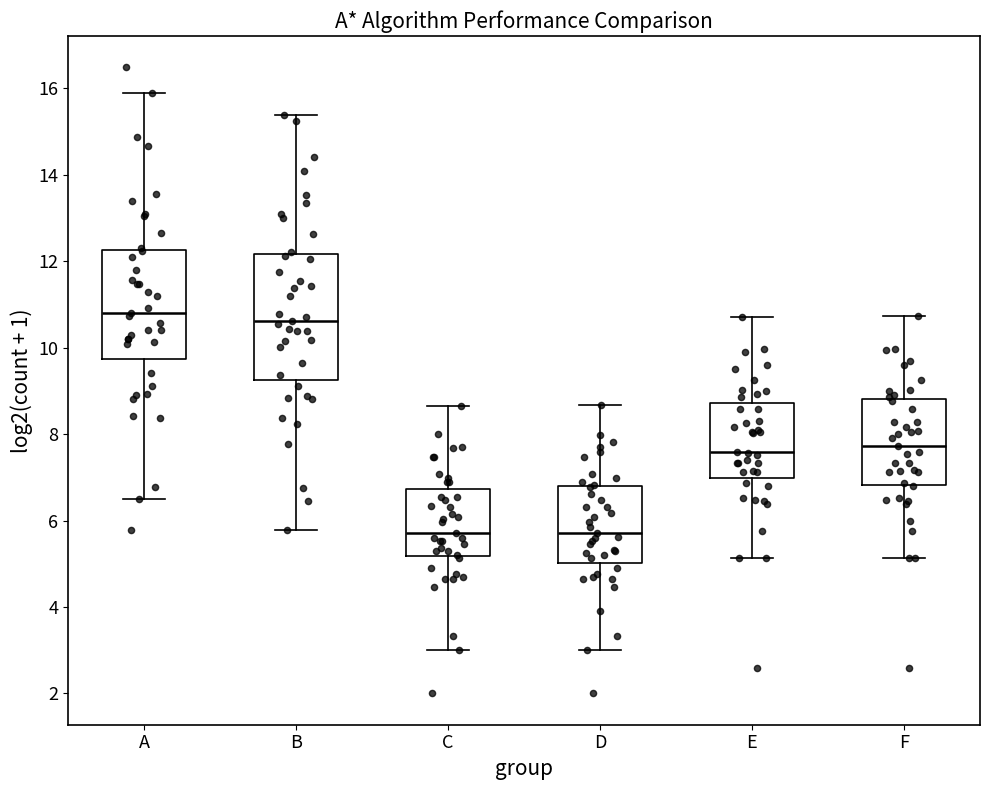

Reading left to right, read every box against the y-axis: the position of its median line, the range the box covers, and the ends of its whiskers. The values are not printed on the chart, so give them approximately, as read against the axis.

A: median 10.8, box 9.8 to 12.2, whiskers 6.6 to 15.8
B: median 10.6, box 9.2 to 12.2, whiskers 5.8 to 15.4
C: median 5.8, box 5.2 to 6.8, whiskers 3.0 to 8.6
D: median 5.8, box 5.0 to 6.8, whiskers 3.0 to 8.6
E: median 7.6, box 7.0 to 8.8, whiskers 5.2 to 10.8
F: median 7.8, box 6.8 to 8.8, whiskers 5.2 to 10.8